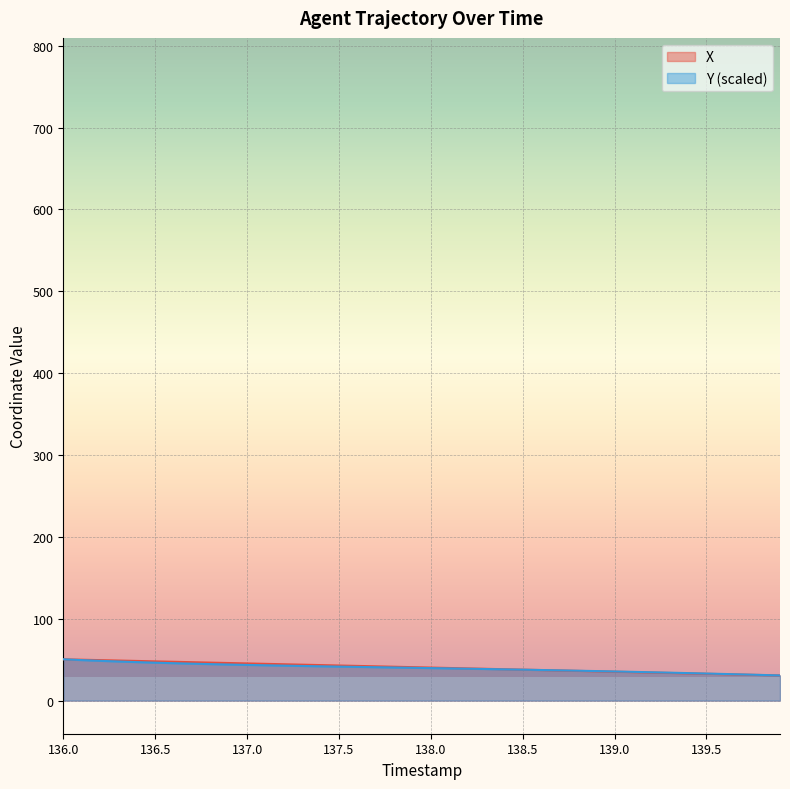

The value of X at 139.2 is 50.8. True or false?

False